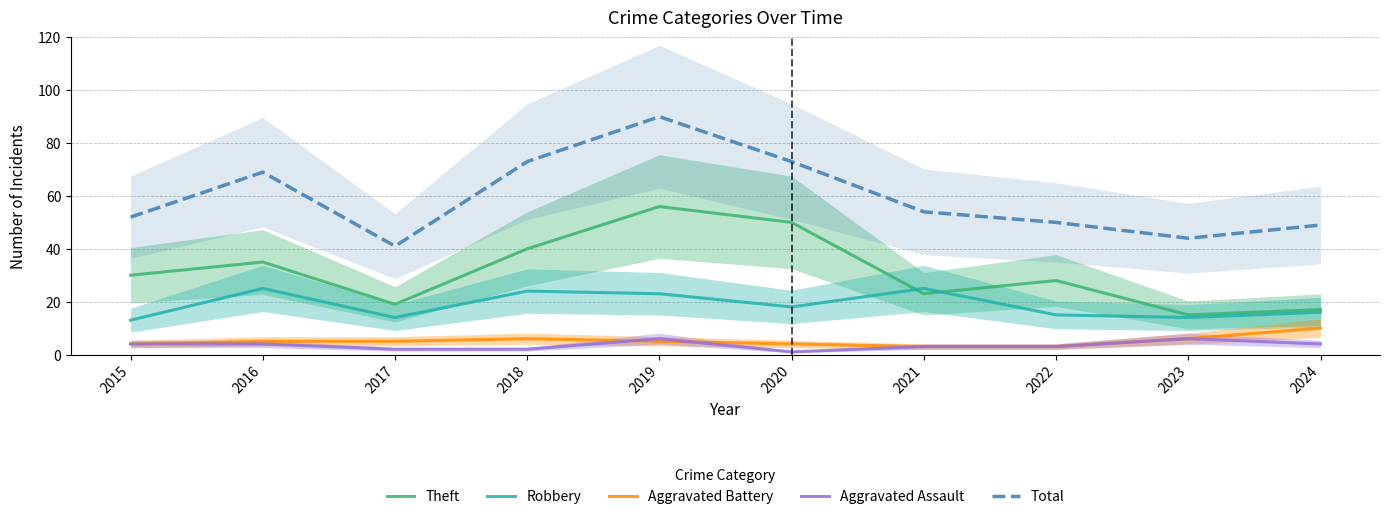

What is the sum of the Robbery values at 2016 and 2018?

49